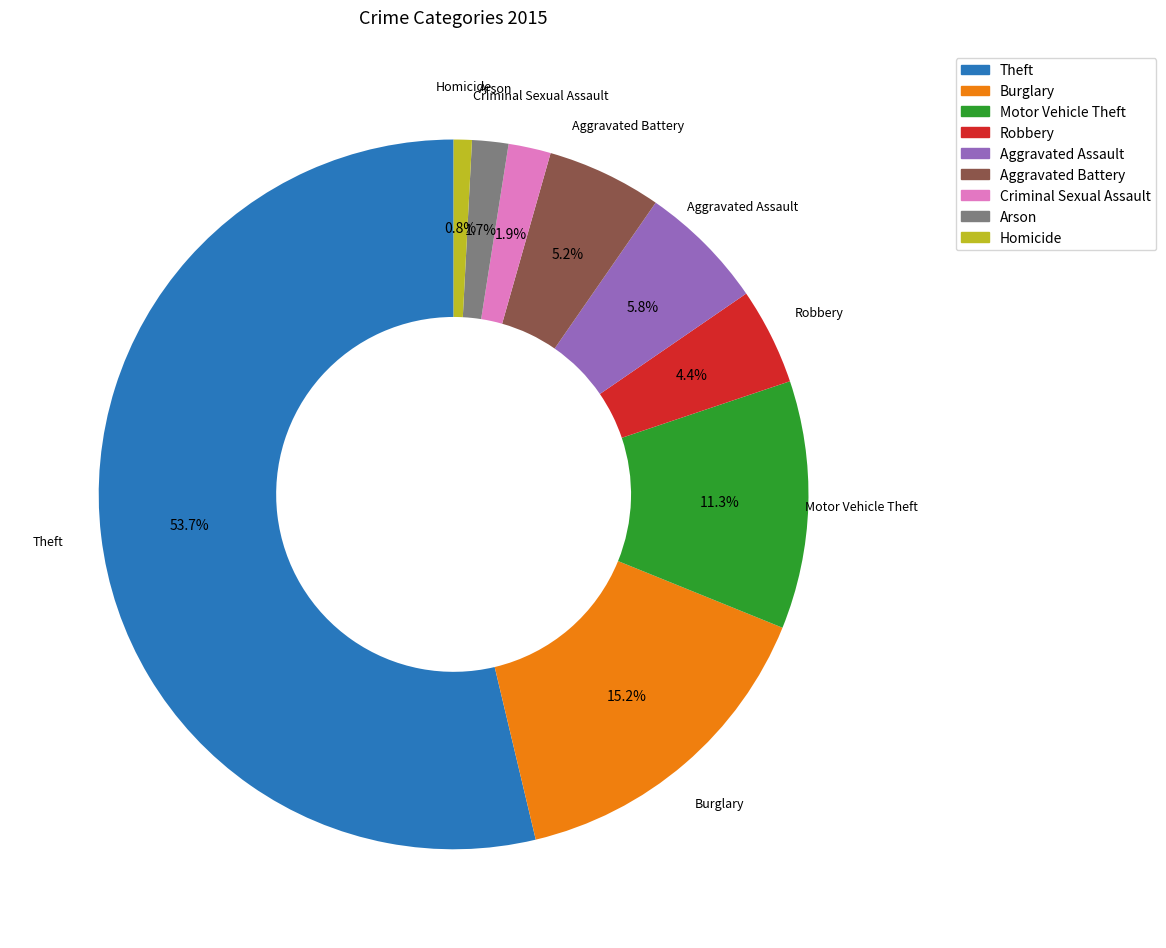

What percentage is the Theft slice, to the nearest percent?

54%